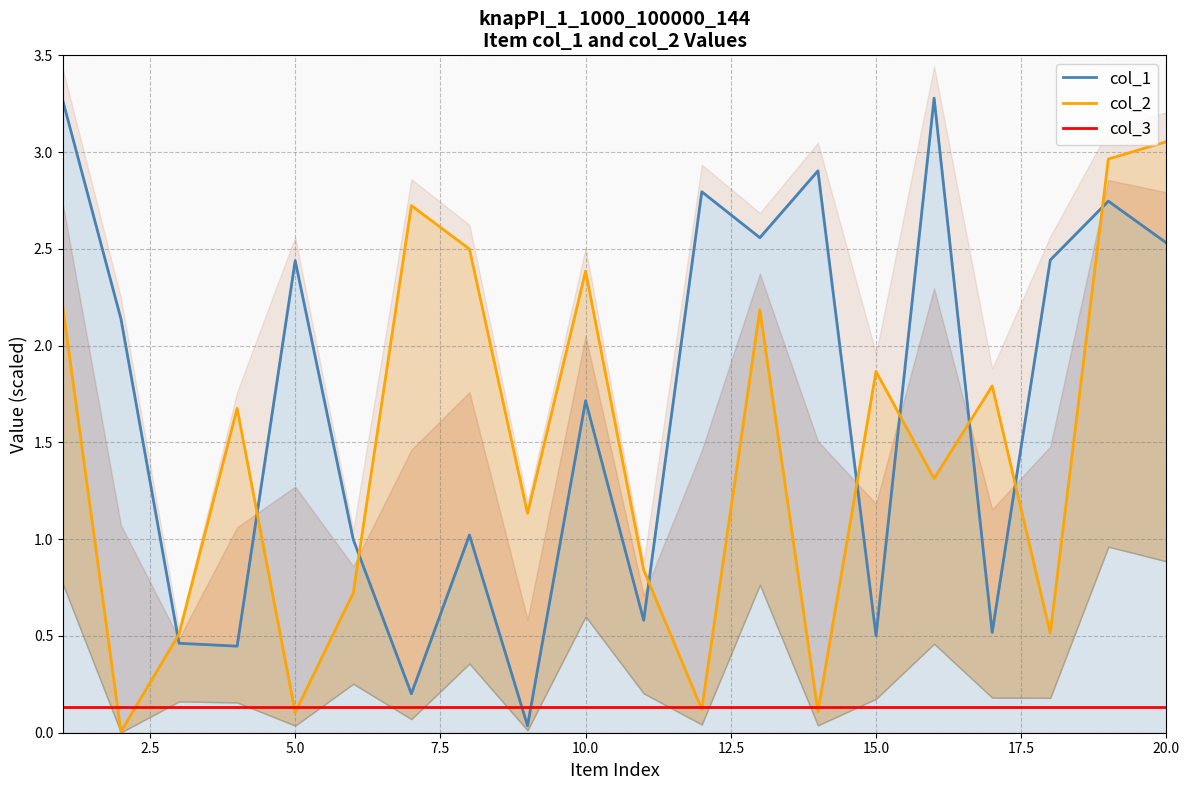

Which series ends up on top after the final intersection of col_3 and col_1?

col_1